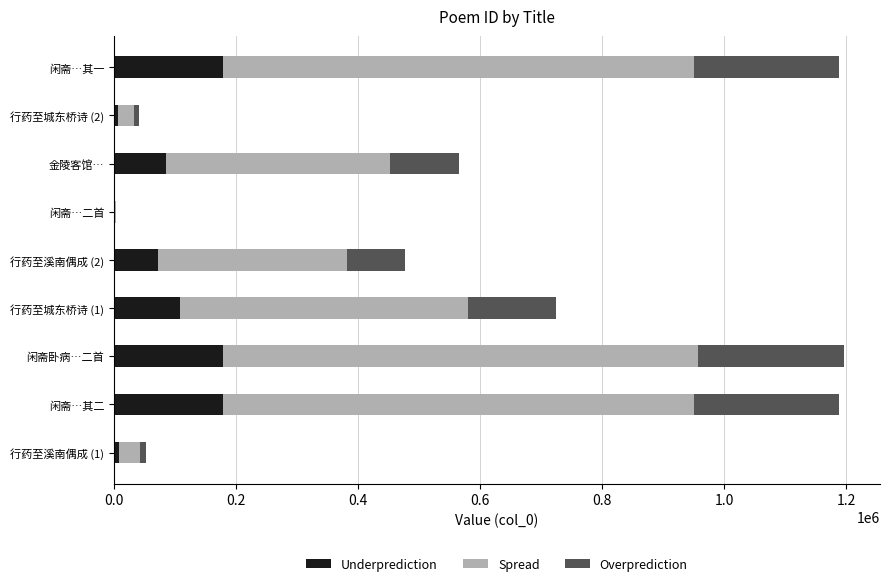

The value of Underprediction at 闲斋…其一 is 303514.6. True or false?

False